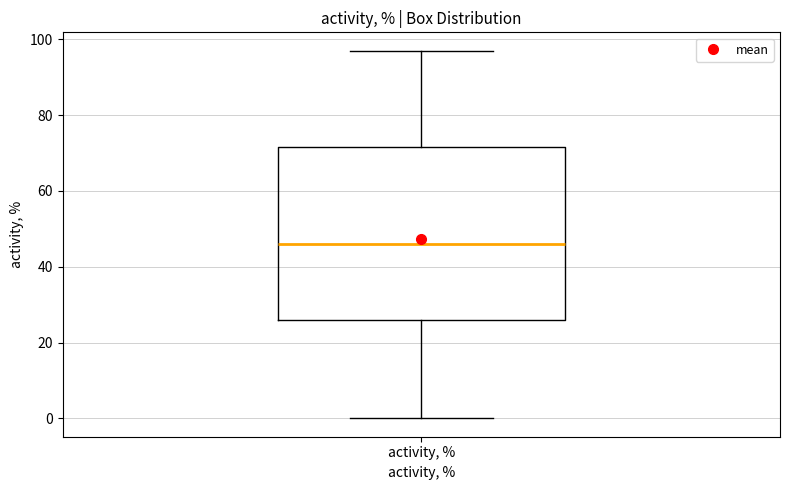

Transcribe this box plot: give where the median line is, the range the box spans, and where the two whiskers end, as read against the y-axis. The values are not printed on the chart, so give them approximately, as read against the axis.

median 46, box 26 to 72, whiskers 0 to 98